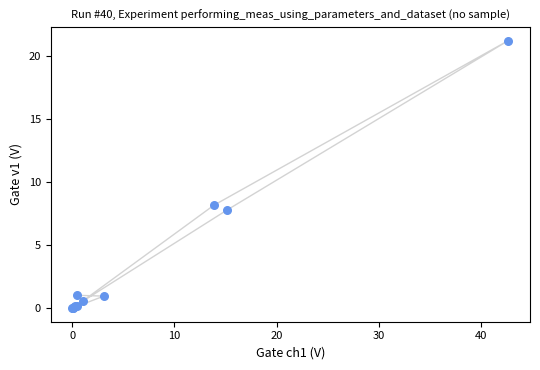

What Y value in the scatter plot is closest to 10?

8.2